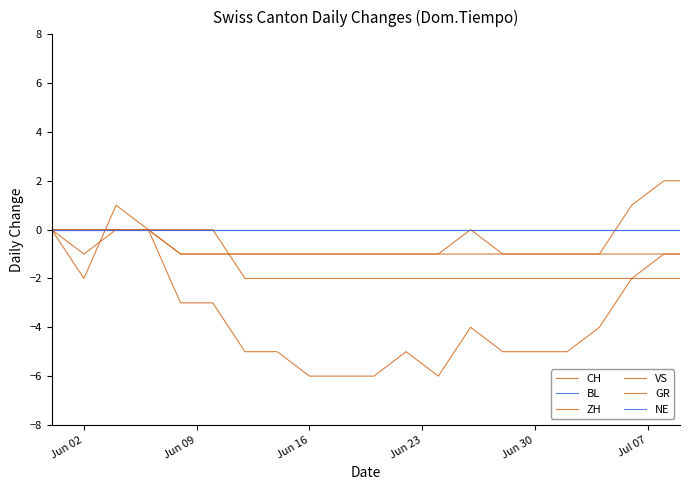

Rank the series by their maximum value, from highest to lowest.

ZH, CH, BL, VS, GR, NE